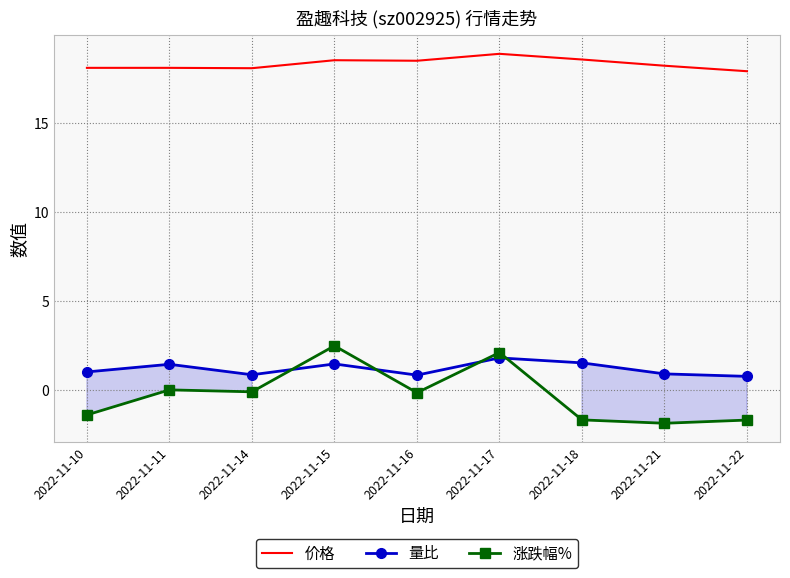

What is the value of the 涨跌幅% point at the 8th from the left?

-1.9